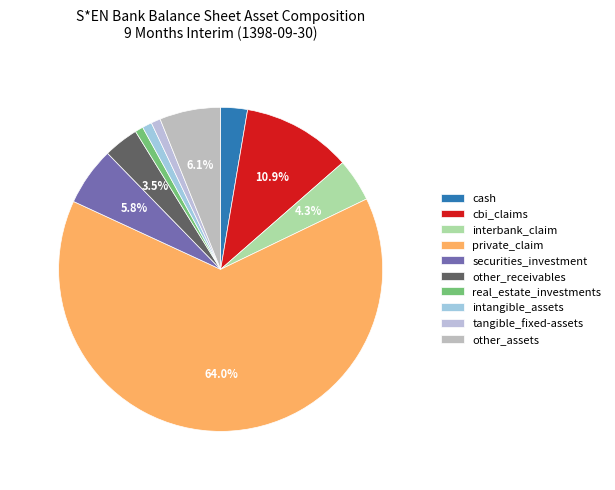

Which slice is the largest?

private_claim